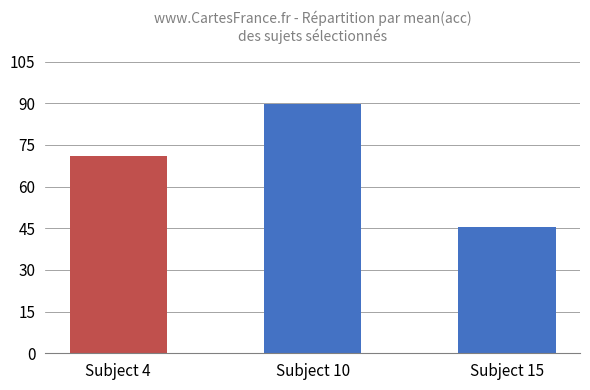

Approximately how many times larger is the value at Subject 4 compared to Subject 15?

1.6